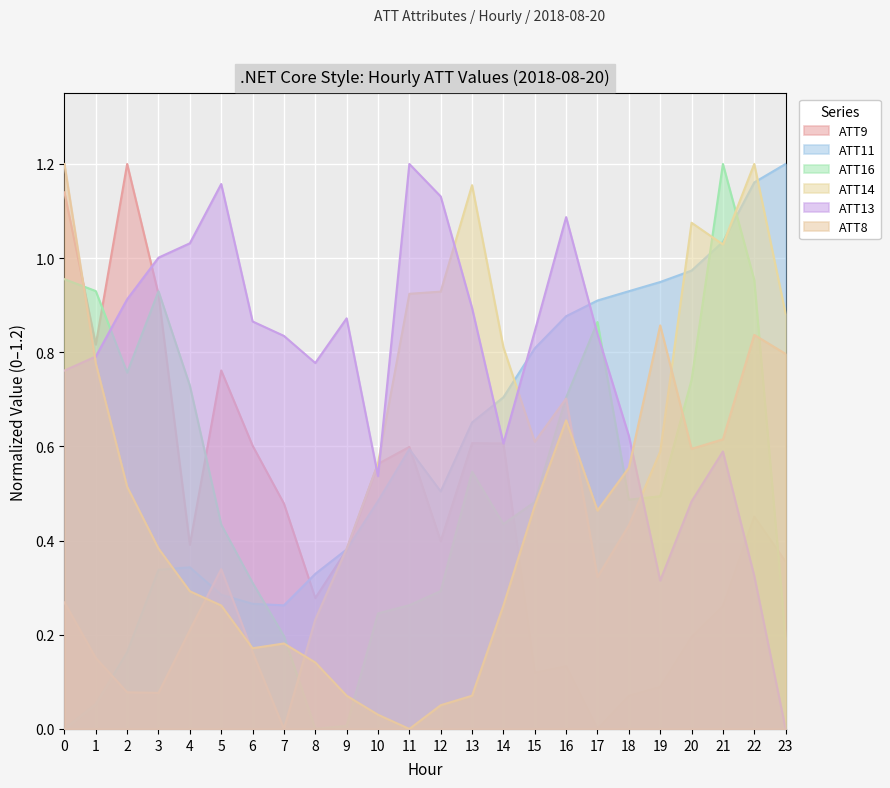

In ATT9, how many points are lower than both neighbors (excluding endpoints)?

6